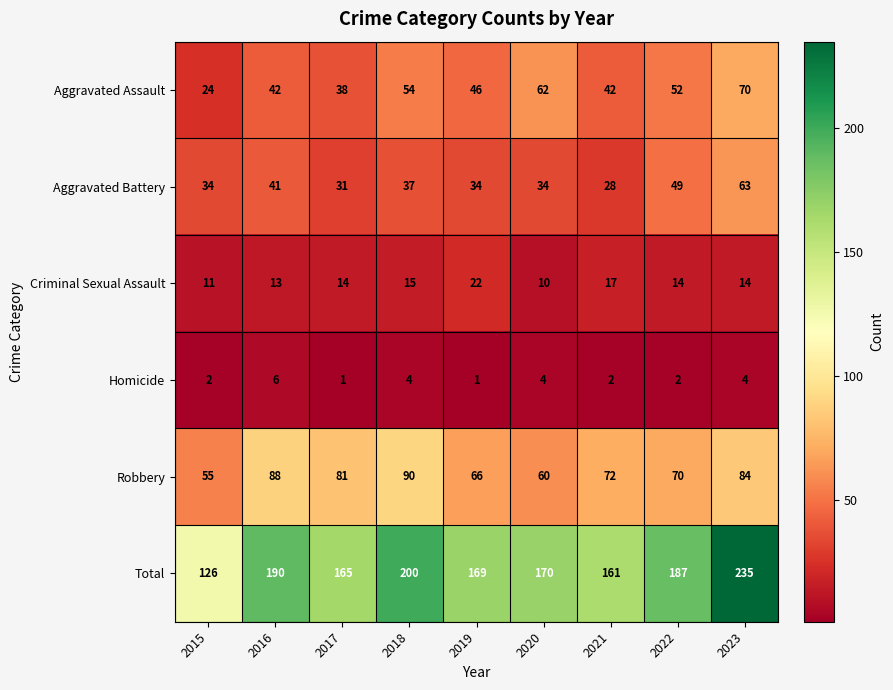

How many categories are shown in the chart?

9